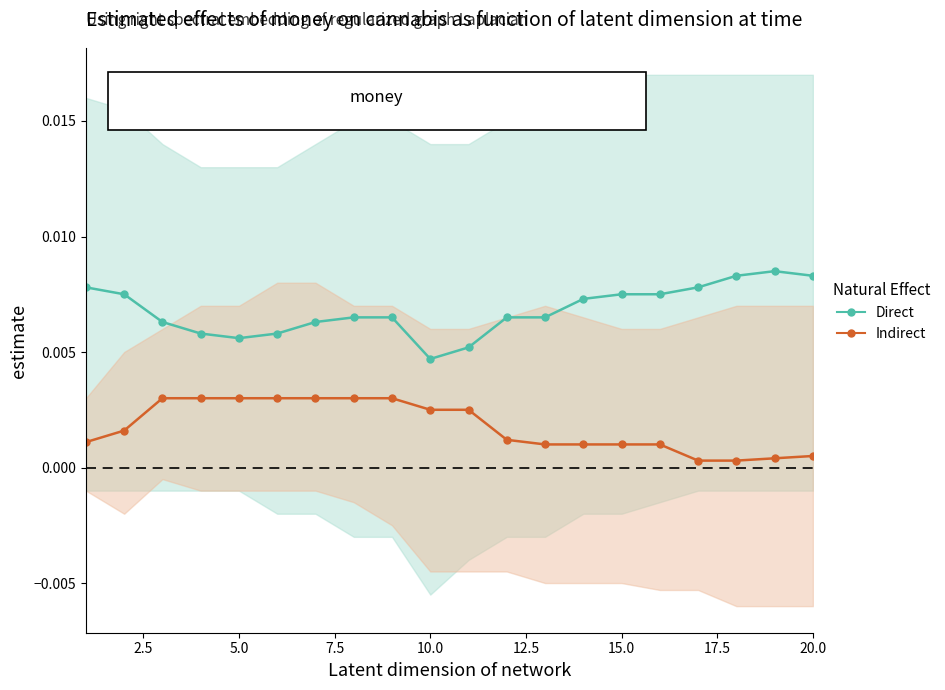

List the series in order of their overall mean, highest first.

Direct, Indirect